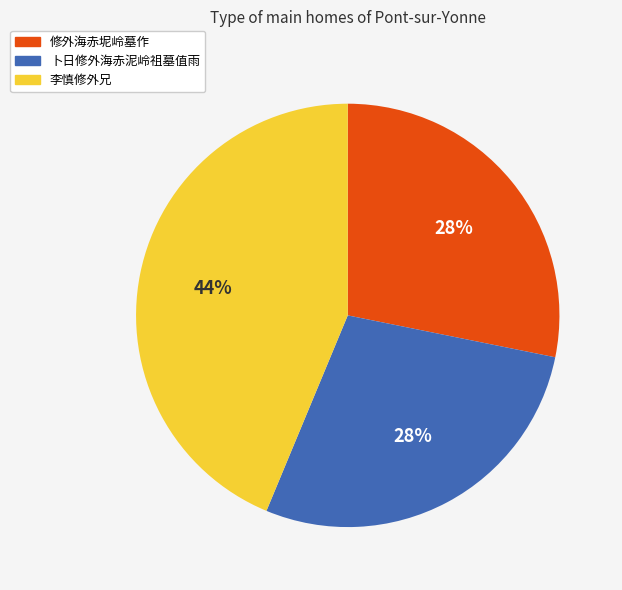

Do 李慎修外兄 and 卜日修外海赤泥岭祖墓值雨 together represent more than half of the pie?

Yes